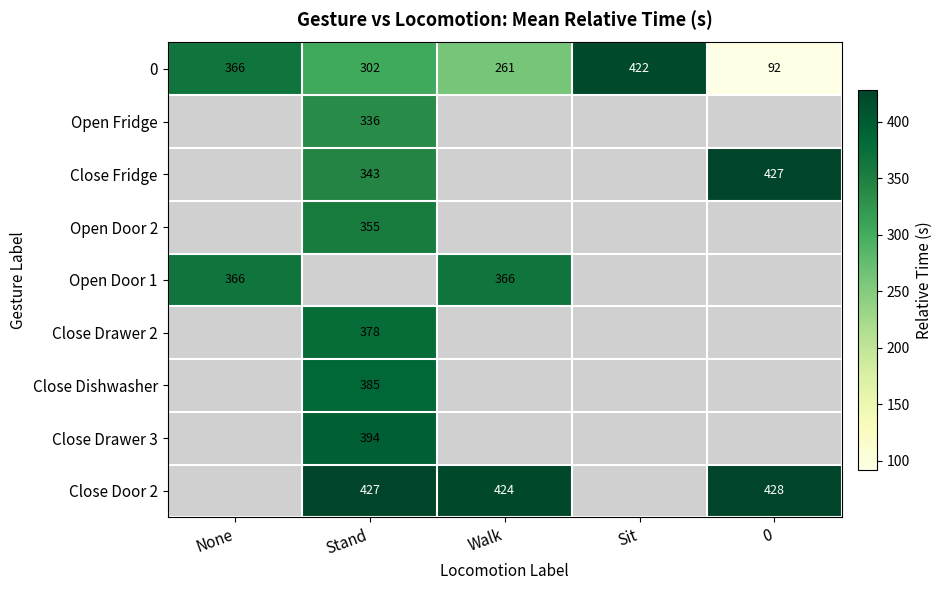

The value of Open Door 1 at Walk is 366. True or false?

True